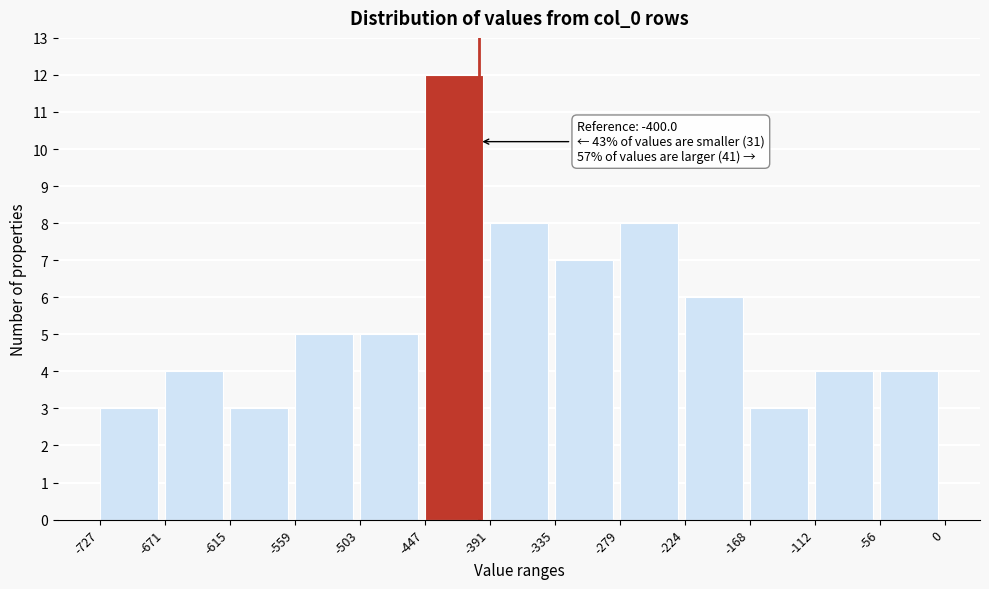

Which range on the x-axis has the tallest bar?

-447 to -391